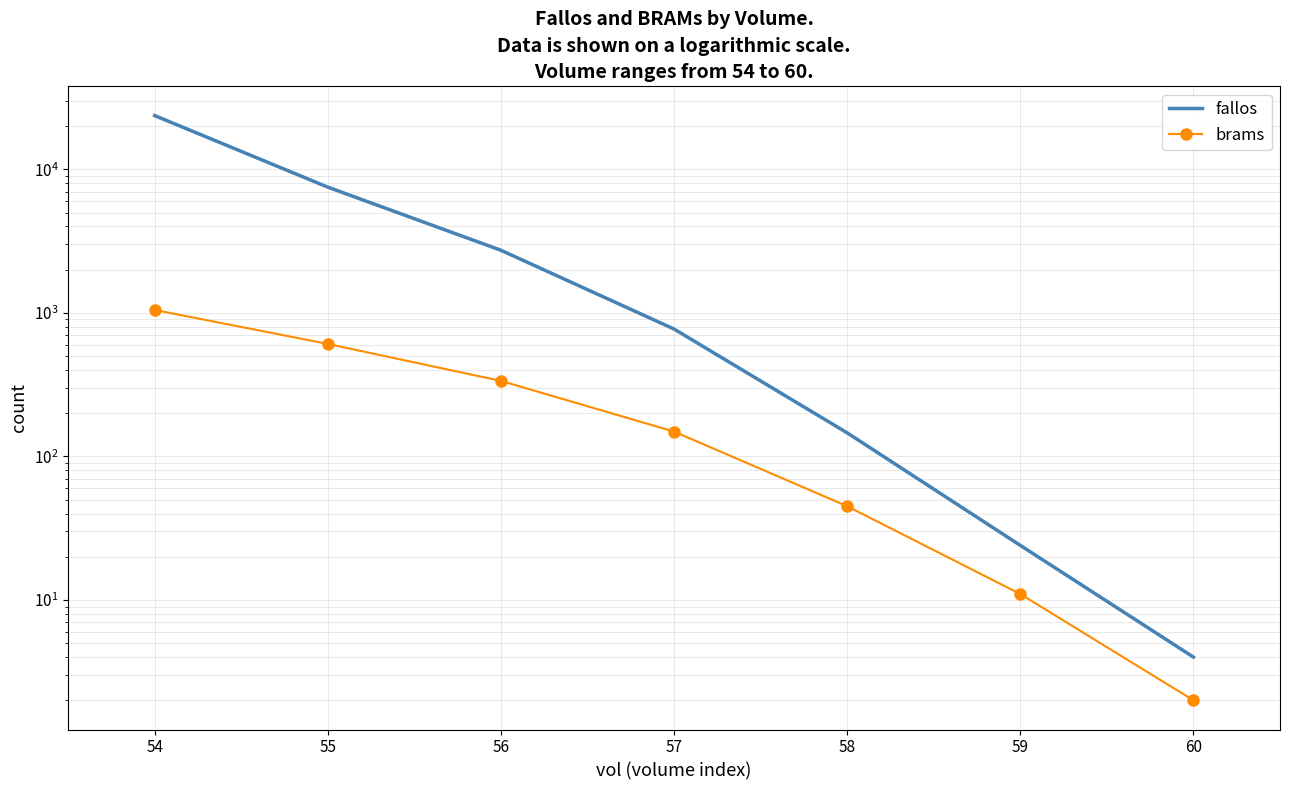

Reading right to left, extract all data points from this chart.

fallos: 60=4	59=24	58=146	57=772	56=2732	55=7520	54=23706
brams: 60=2	59=11	58=45	57=149	56=336	55=608	54=1048